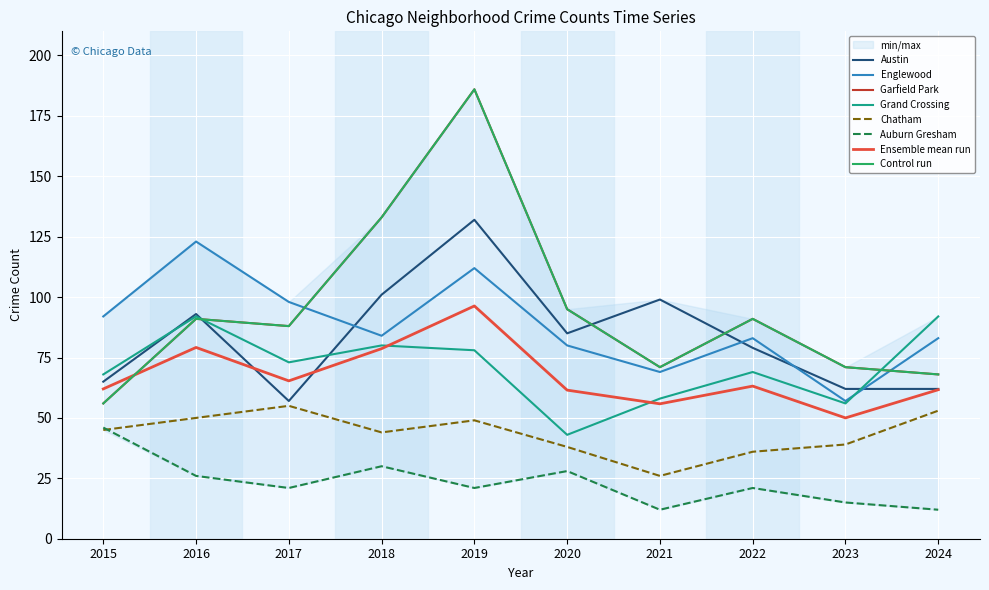

Rank the categories by Englewood value from lowest to highest.

2023, 2021, 2020, 2022, 2024, 2018, 2015, 2017, 2019, 2016